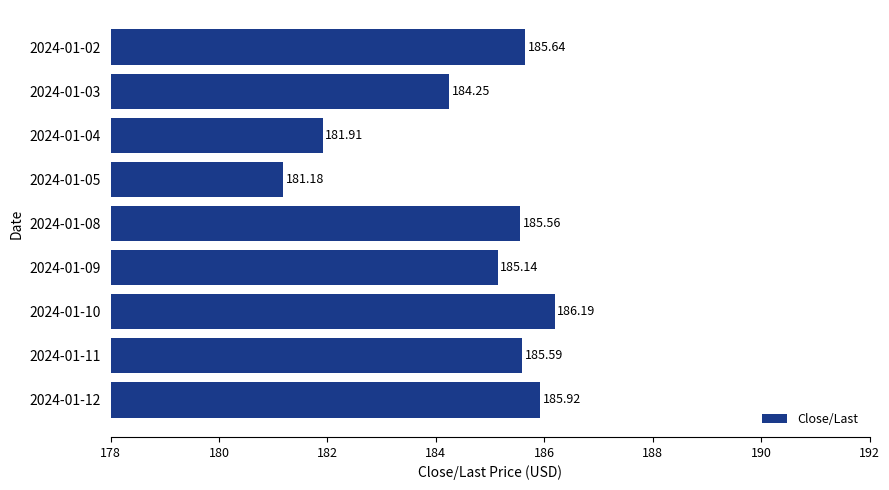

What is the change in value from 2024-01-04 to 2024-01-02?

+3.7